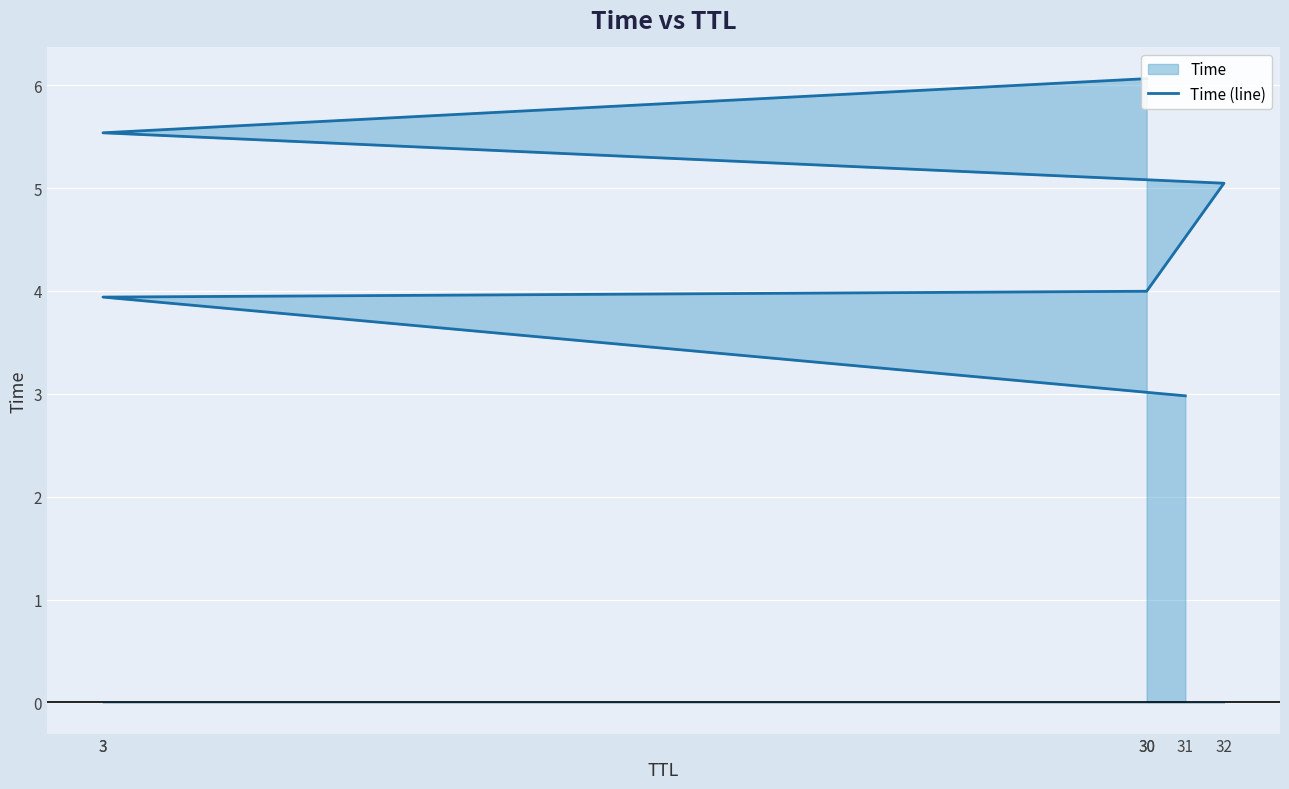

At which category does the chart reach its peak across all series?

30